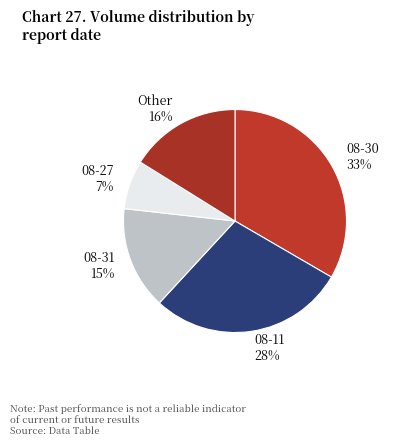

To the nearest percent, what portion does 08-11 represent?

28%